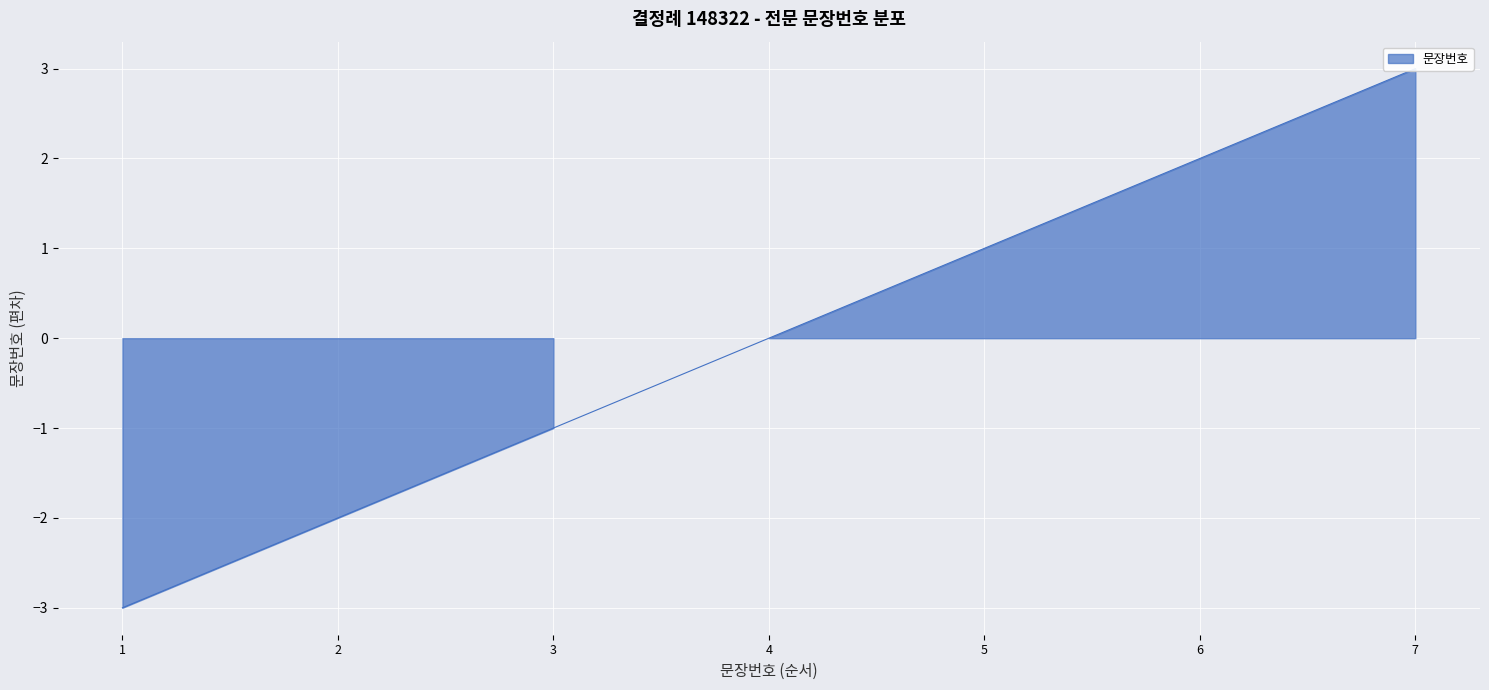

What is the smallest value displayed?

-3